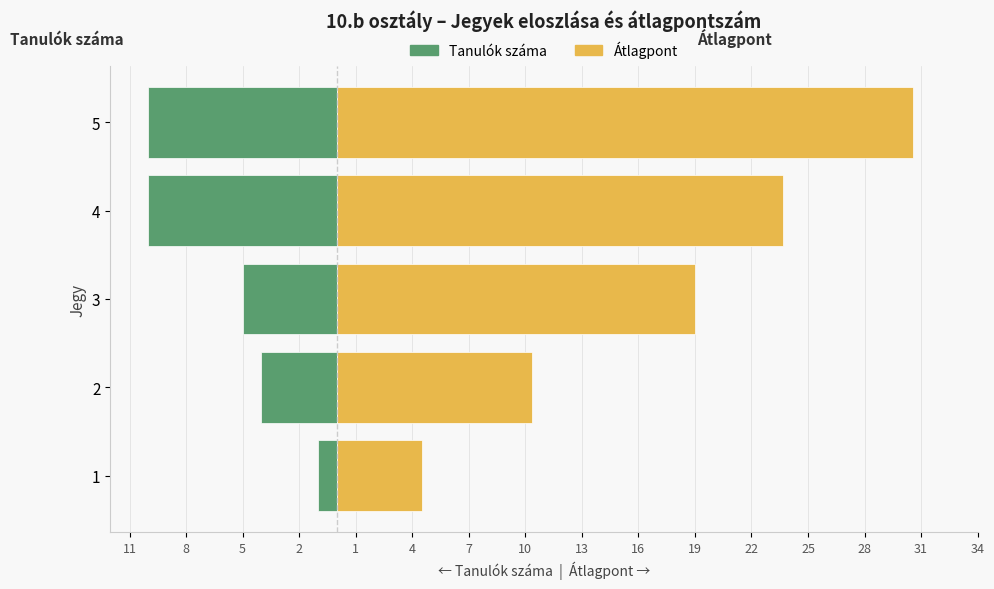

At how many categories does at least one series exceed 20?

2